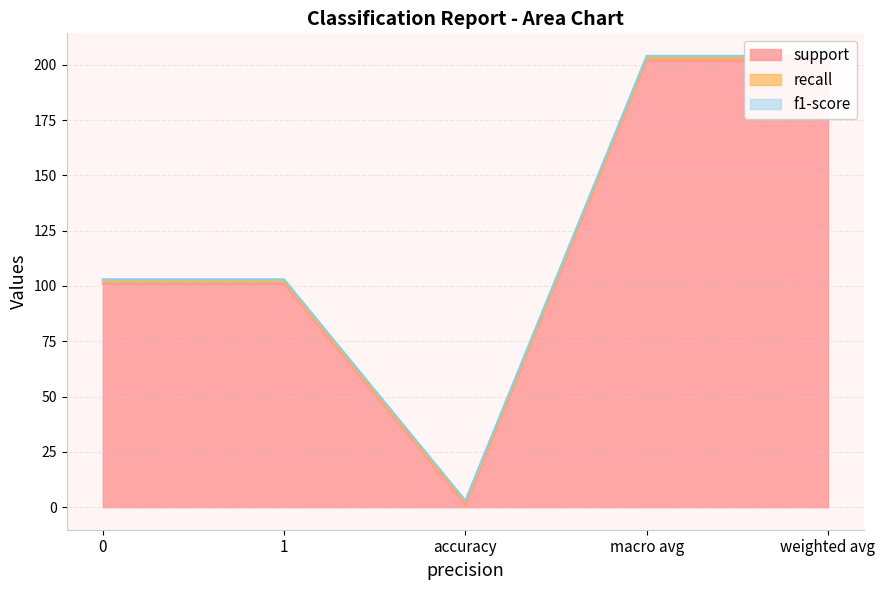

How many distinct data groups are displayed?

3